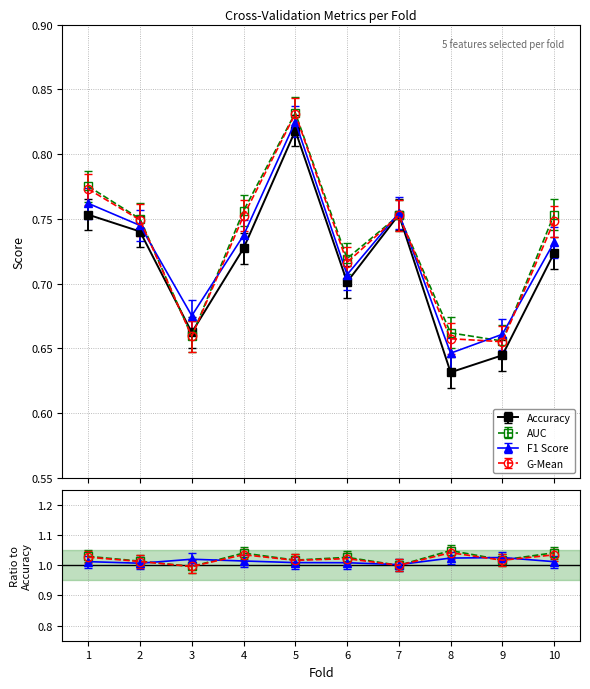

Which category has the highest value in the g_mean series?

5